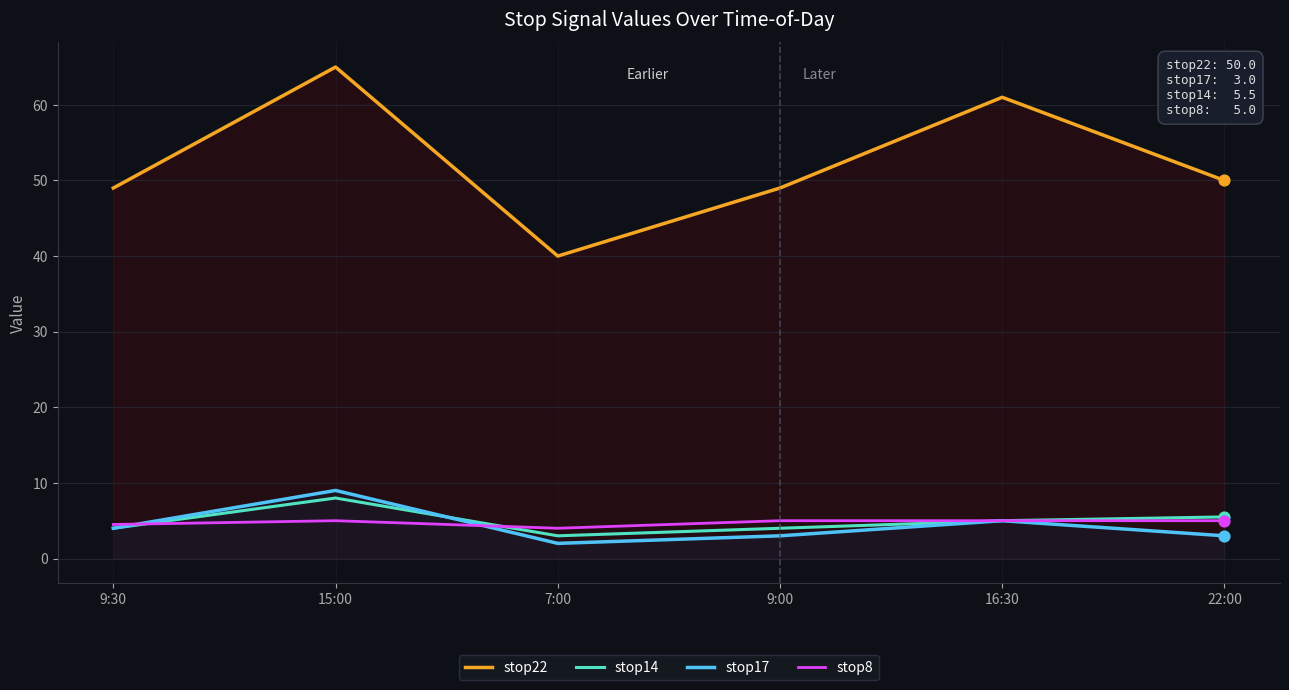

What is the total value across all series at 15:00?

87.0